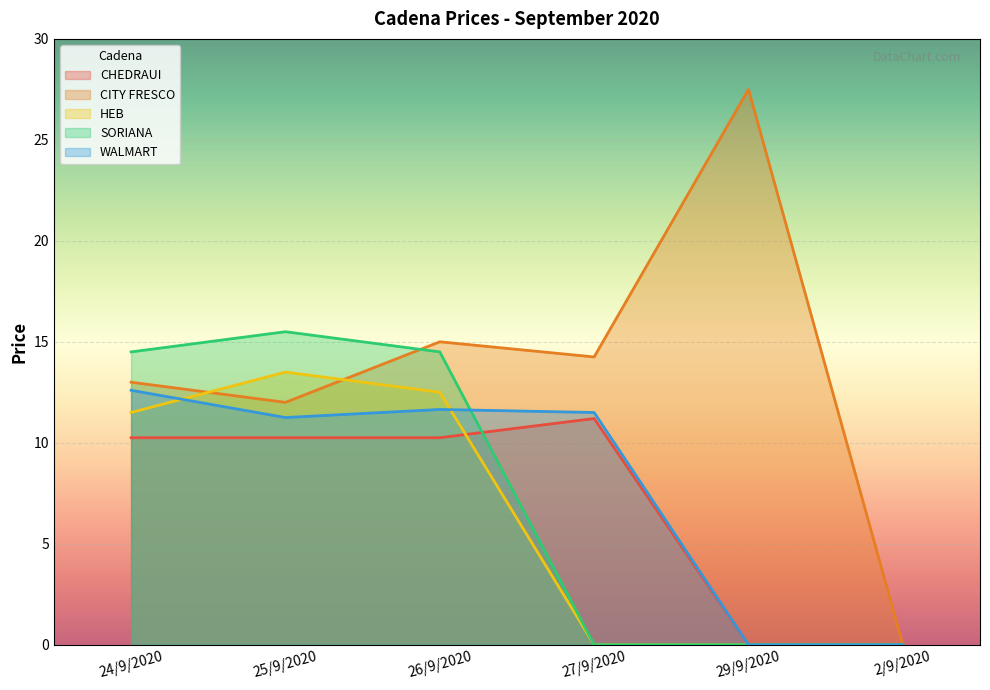

Count the number of data series in this chart.

5